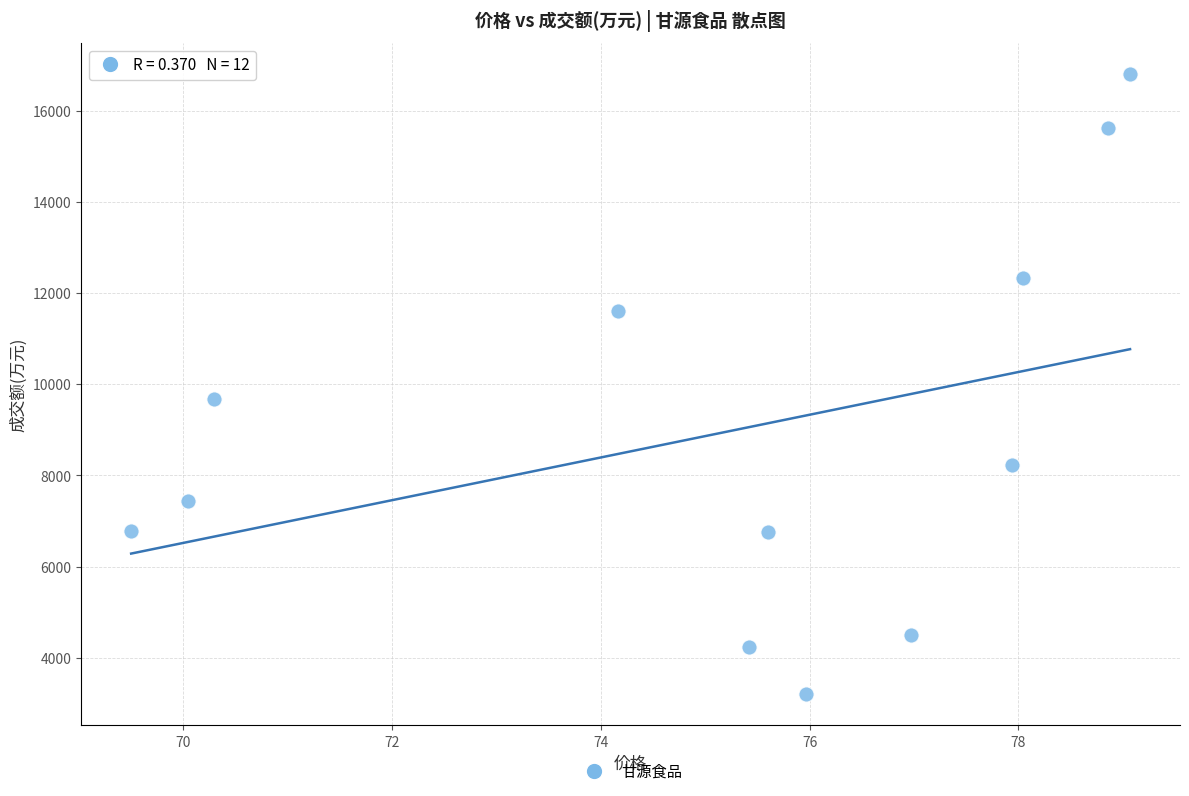

What Y value in the scatter plot is closest to 10002?

9687